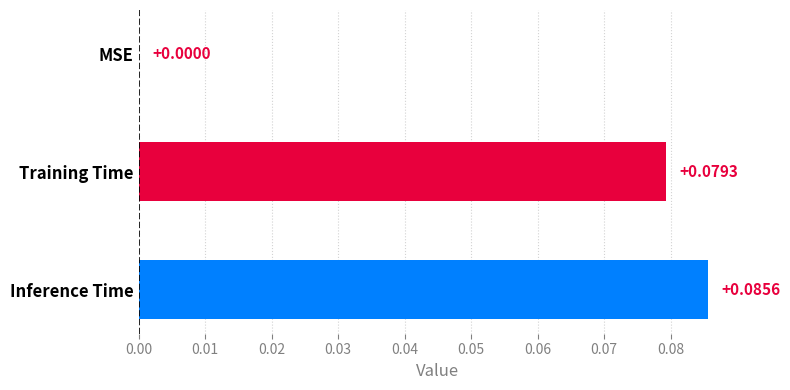

What is the change in value from MSE to Inference Time?

+0.1